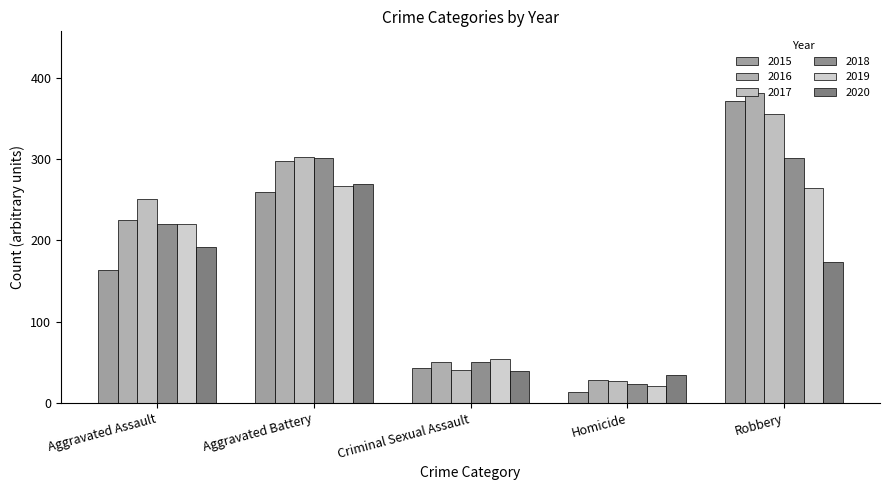

Is it true that 2020 equals 8 at Homicide?

False